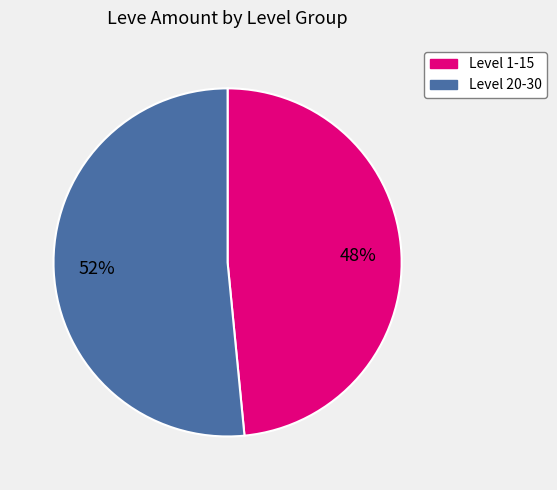

To the nearest percent, what is the average slice percentage?

50%